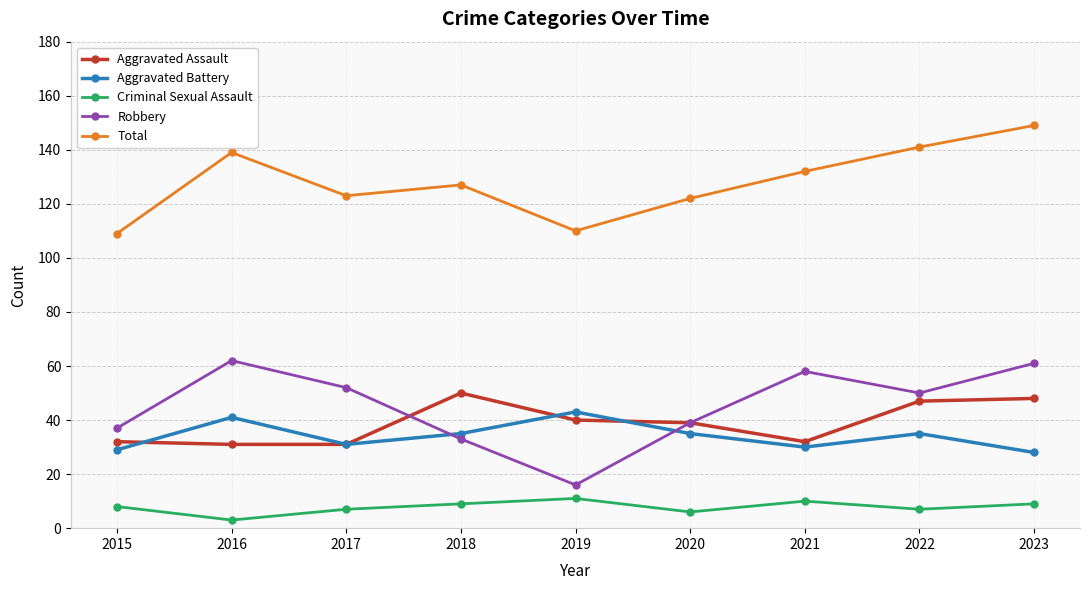

At which label does Aggravated Battery first exceed 35?

2016